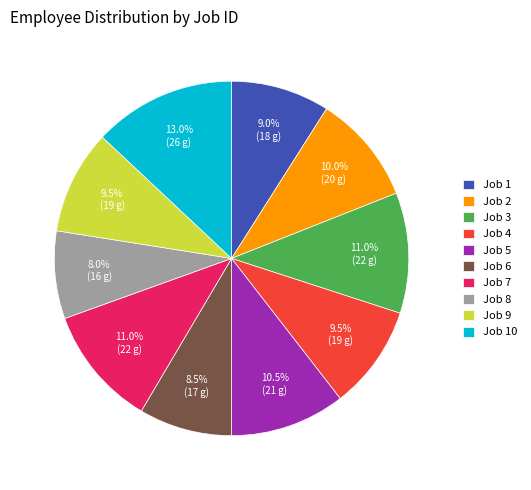

How many slices are in this pie chart?

10